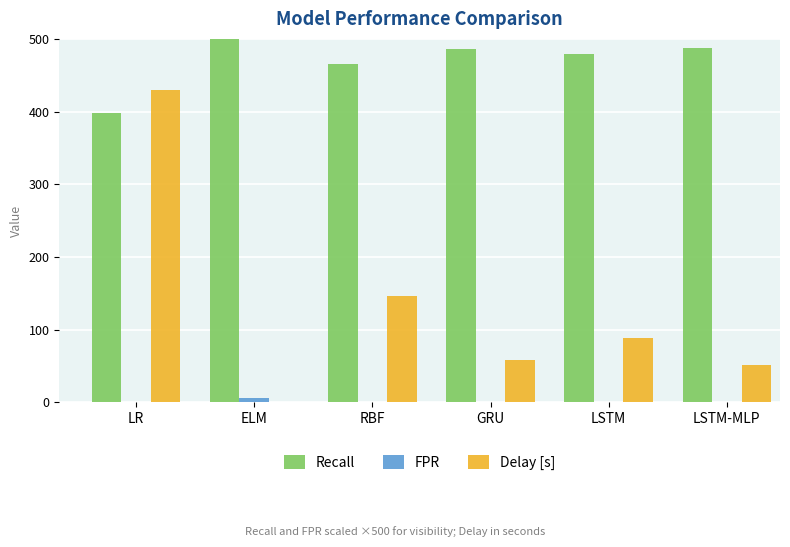

What is the total value across all series at GRU?

544.2